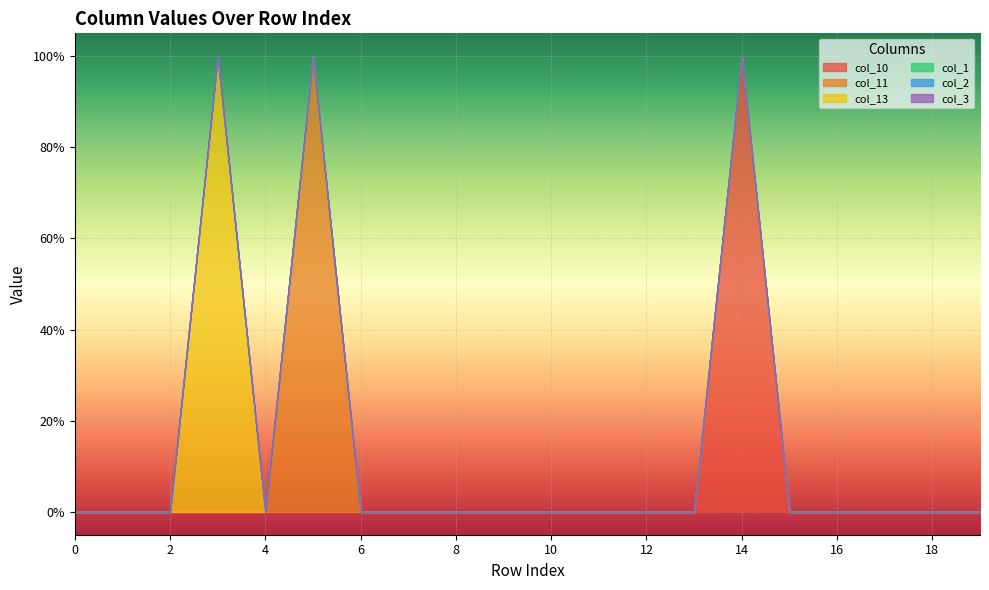

At which category is the sum across all series the highest?

3